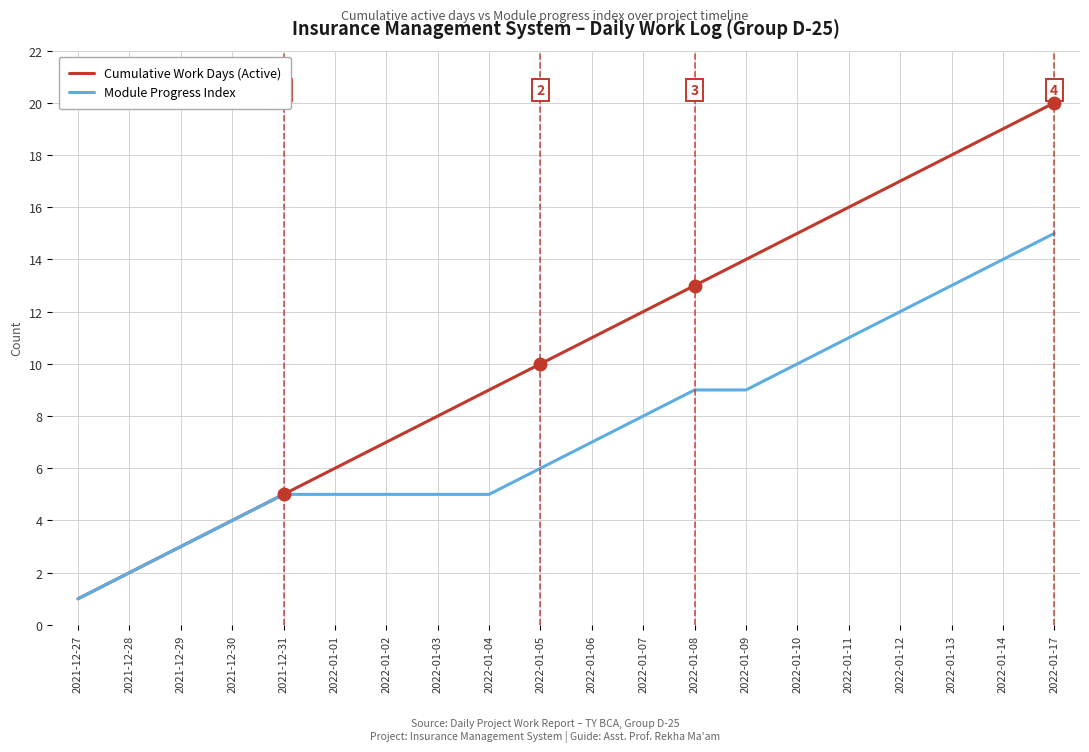

Rank the series by their maximum value, from highest to lowest.

Cumulative Work Days (Active), Module Progress Index